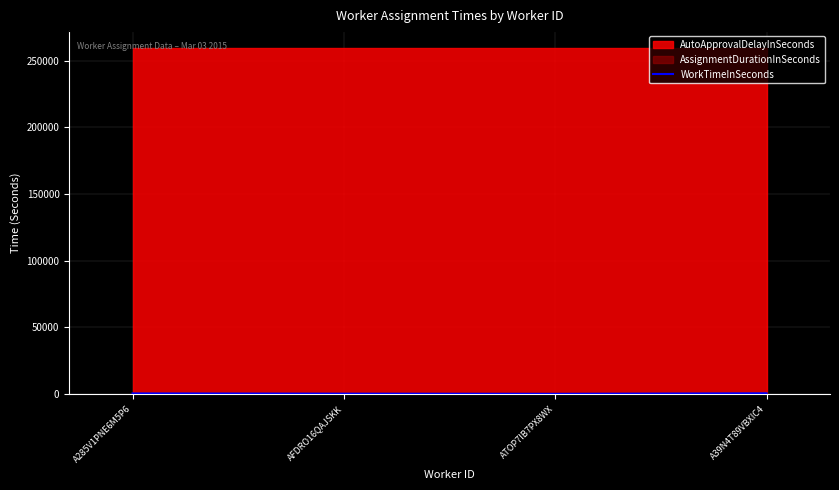

At which label does the data first exceed 559?

A39N4T89VBXIC4